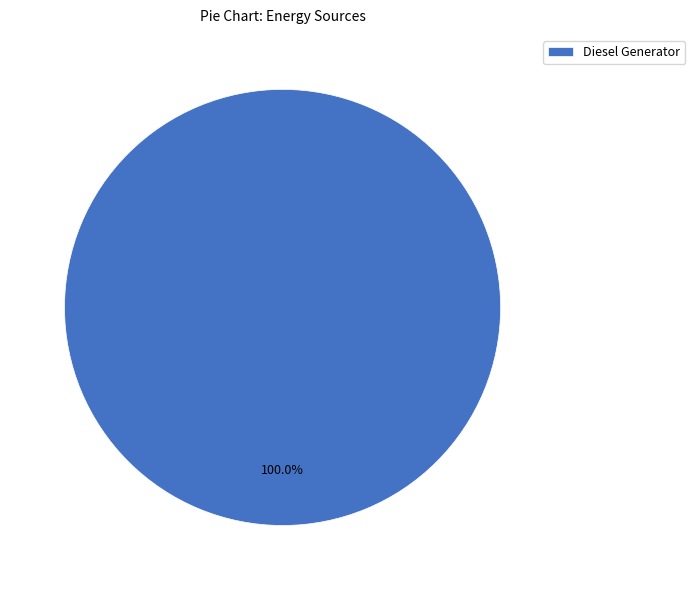

Is it true that Diesel Generator is 91% of the pie?

False